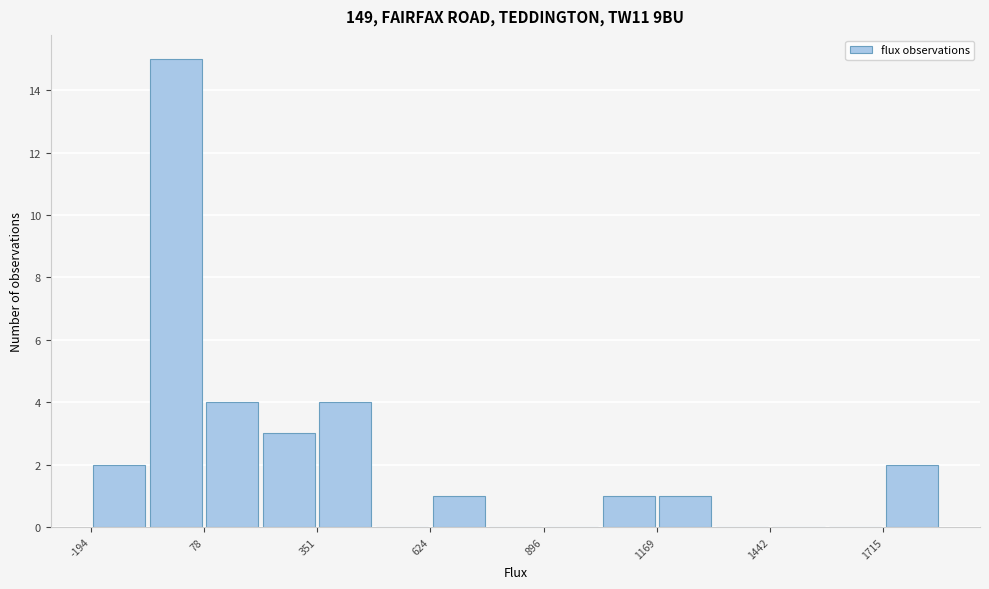

Read against the x-axis, roughly where is the centre of the tallest bar?

0